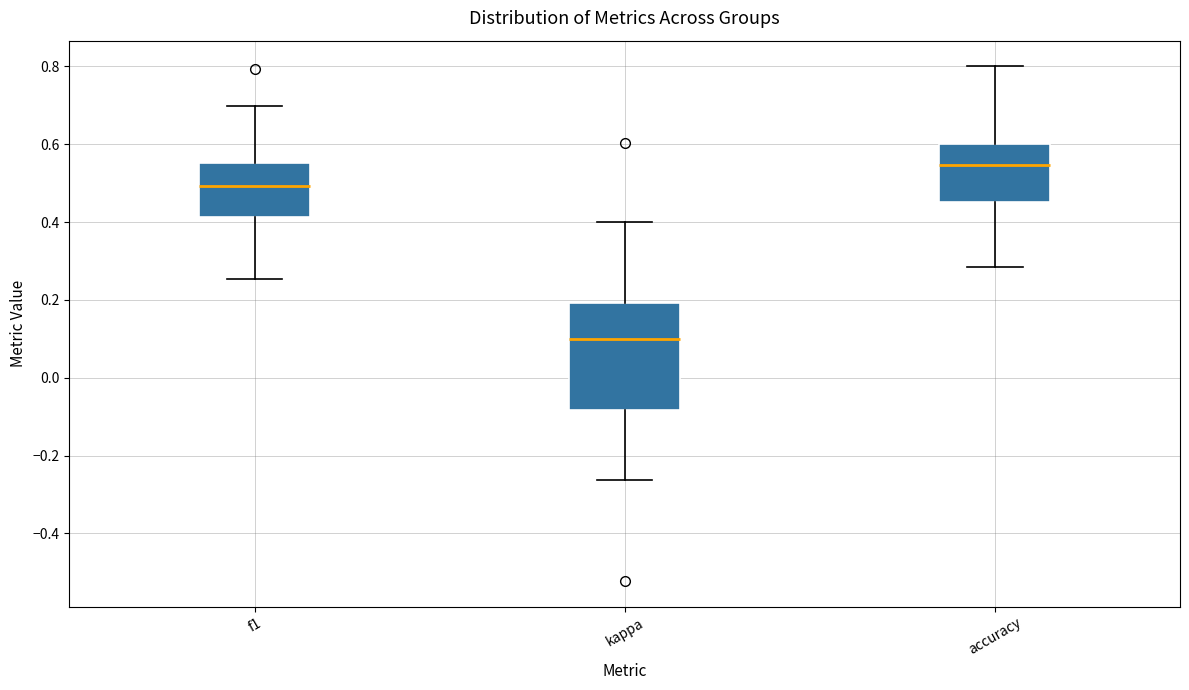

Reading left to right, read every box against the y-axis: the position of its median line, the range the box covers, and the ends of its whiskers. The values are not printed on the chart, so give them approximately, as read against the axis.

f1: median 0.50, box 0.42 to 0.56, whiskers 0.26 to 0.70
kappa: median 0.10, box -0.08 to 0.20, whiskers -0.26 to 0.40
accuracy: median 0.54, box 0.46 to 0.60, whiskers 0.28 to 0.80